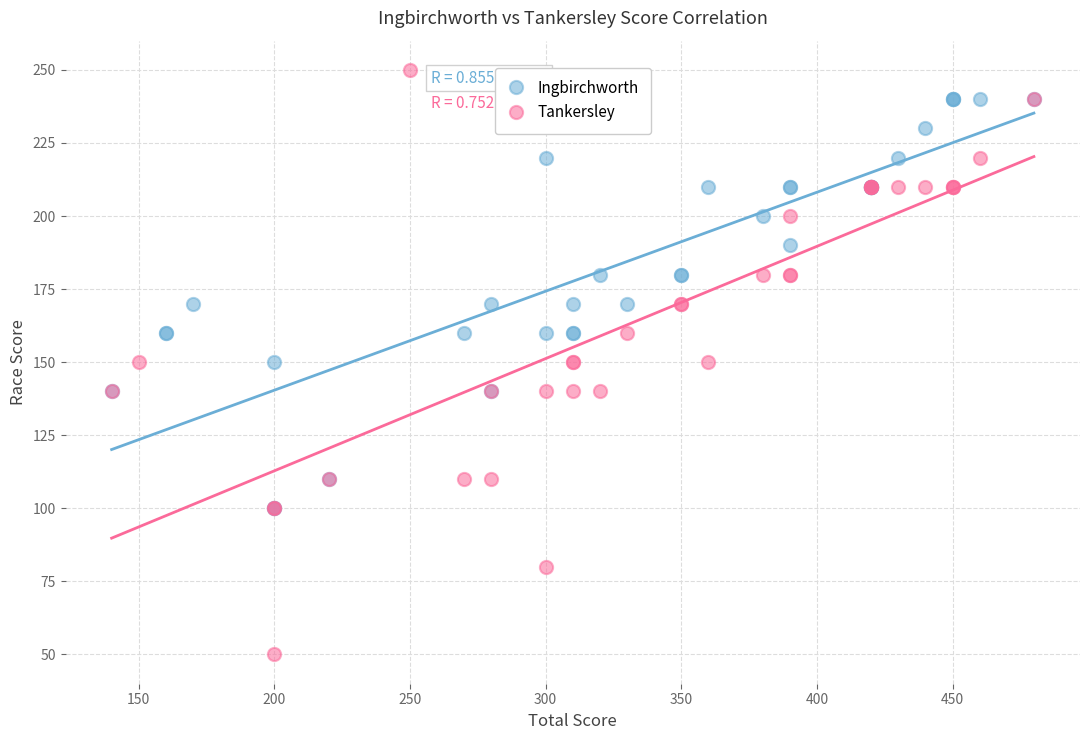

Which series reaches the maximum Y coordinate?

Tankersley